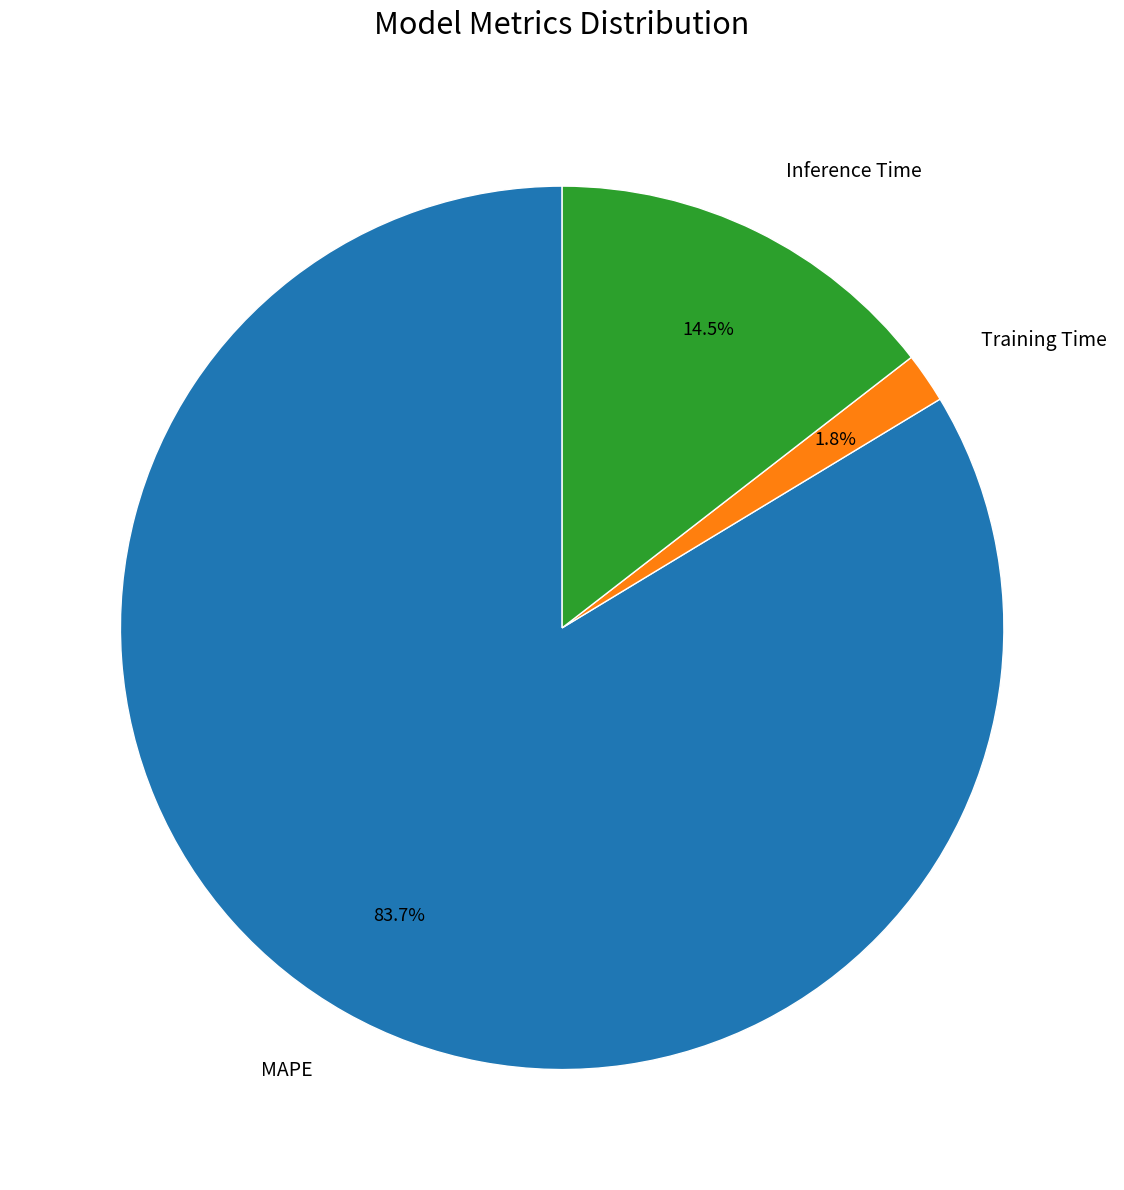

Combined, what portion of the pie is Inference Time and Training Time?

16.3%